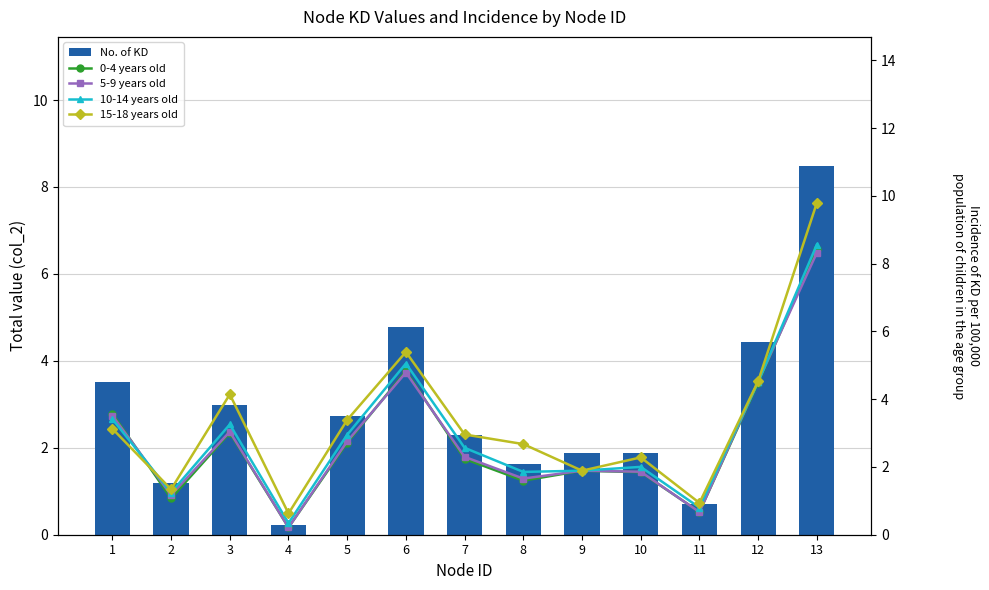

What is the greatest value displayed?

9.8